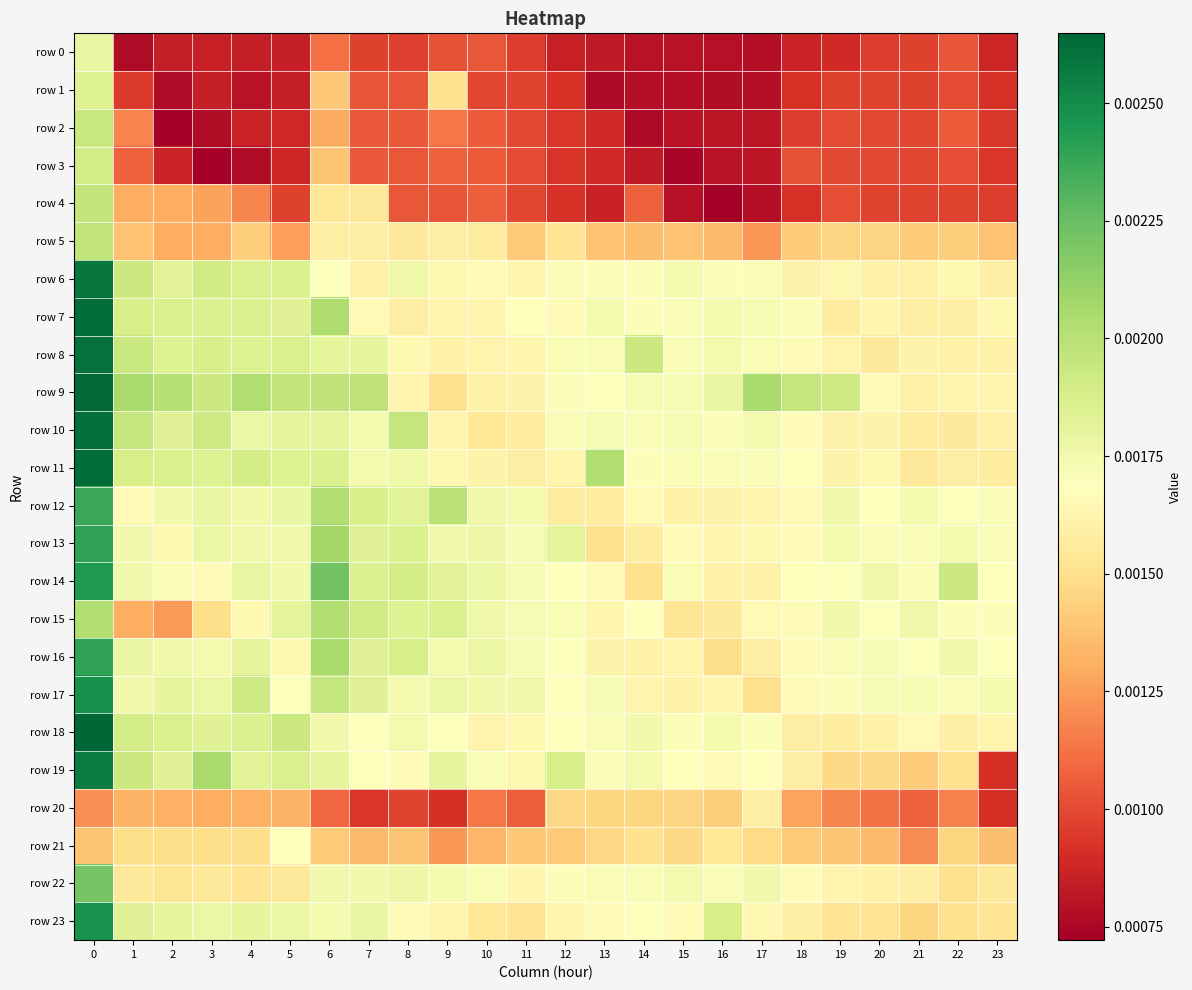

Rank the series at 5 from highest to lowest value.

row 9, row 18, row 8, row 19, row 6, row 11, row 7, row 15, row 10, row 12, row 23, row 13, row 14, row 17, row 21, row 16, row 22, row 20, row 5, row 4, row 2, row 3, row 1, row 0